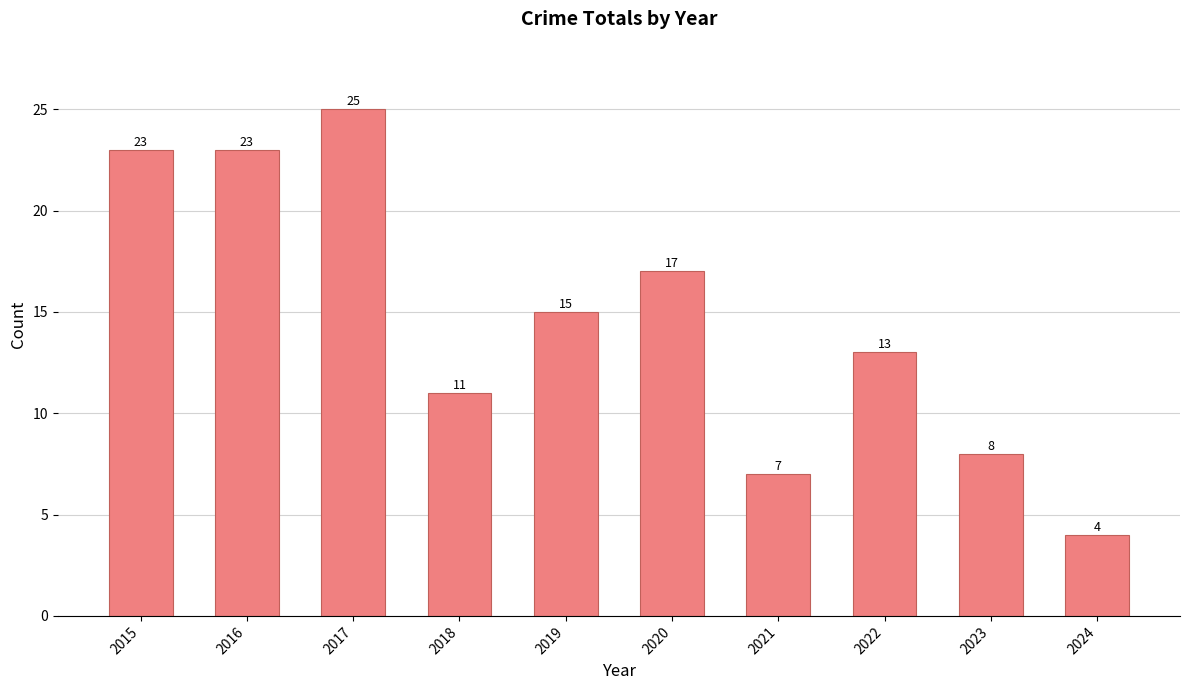

Count the number of data series in this chart.

1